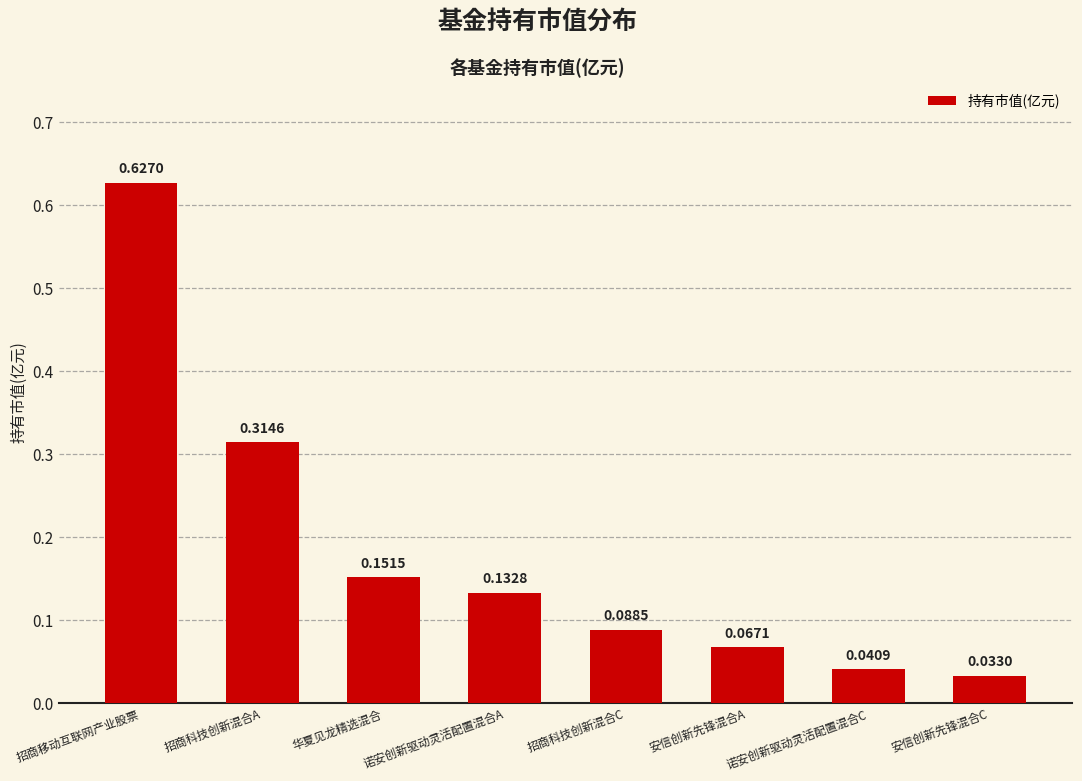

What position from the right is 招商科技创新混合C?

4